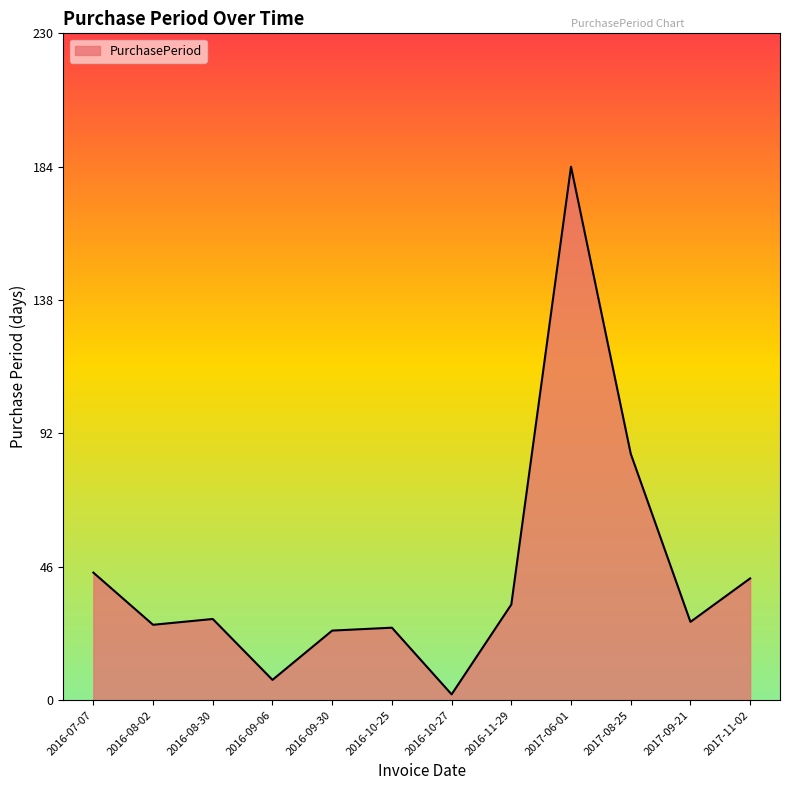

Approximately how many times larger is the value at 2016-11-29 compared to 2017-11-02?

0.8